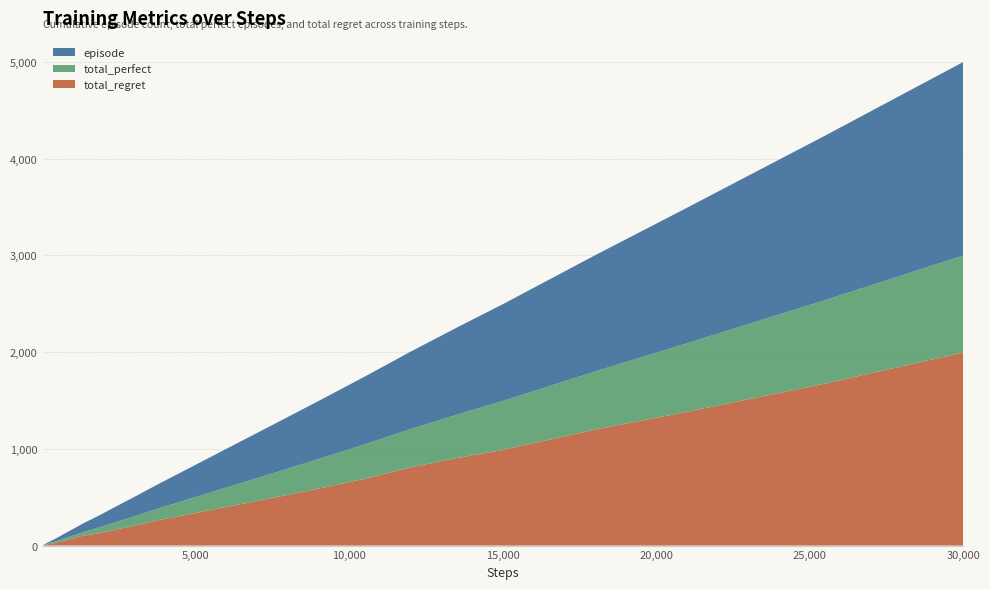

Reading left to right, transcribe all the data shown in this chart.

episode: 15=1	30=2	45=3	60=4	75=5	90=6	105=7	120=8	135=9	150=10	180=12	210=14	255=17	300=20	375=25	450=30	600=40	750=50	900=60	1050=70	1200=80	1350=90	1500=100	1800=120	2100=140	2550=170	3000=200	3750=250	4500=300	6000=400	7500=500	9000=600	10500=700	12000=800	13500=900	15000=1000	18000=1200	21000=1400	25500=1700	30000=2000
total_perfect: 15=0	30=1	45=2	60=3	75=3	90=3	105=4	120=4	135=4	150=5	180=6	210=7	255=9	300=10	375=13	450=16	600=20	750=23	900=27	1050=32	1200=34	1350=39	1500=45	1800=58	2100=68	2550=82	3000=98	3750=120	4500=147	6000=200	7500=254	9000=306	10500=355	12000=396	13500=448	15000=506	18000=601	21000=709	25500=863	30000=1002
total_regret: 15=2	30=2	45=2	60=2	75=4	90=6	105=6	120=8	135=10	150=10	180=12	210=14	255=16	300=20	375=24	450=28	600=40	750=54	900=66	1050=76	1200=92	1350=102	1500=110	1800=124	2100=144	2550=176	3000=204	3750=260	4500=306	6000=400	7500=492	9000=588	10500=690	12000=808	13500=904	15000=988	18000=1198	21000=1382	25500=1674	30000=1996